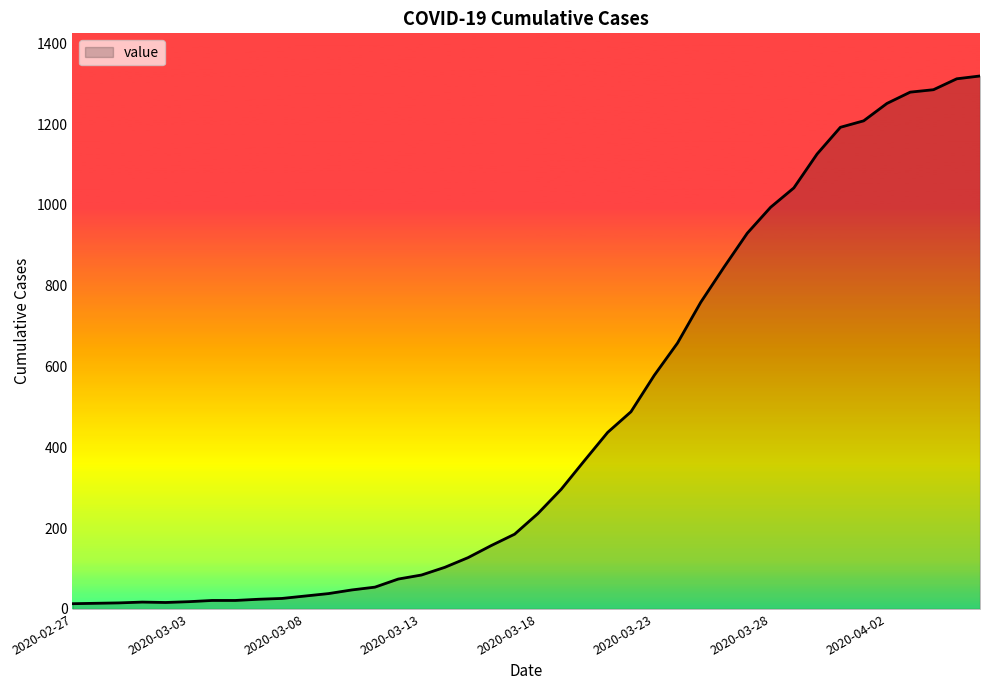

What is the difference between the maximum and minimum values?

1306